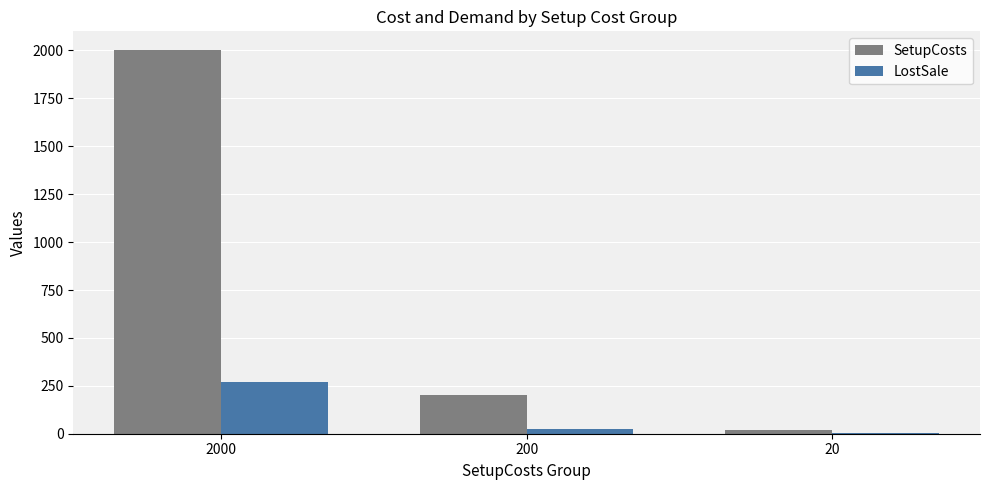

At which category does the chart reach its peak across all series?

2000